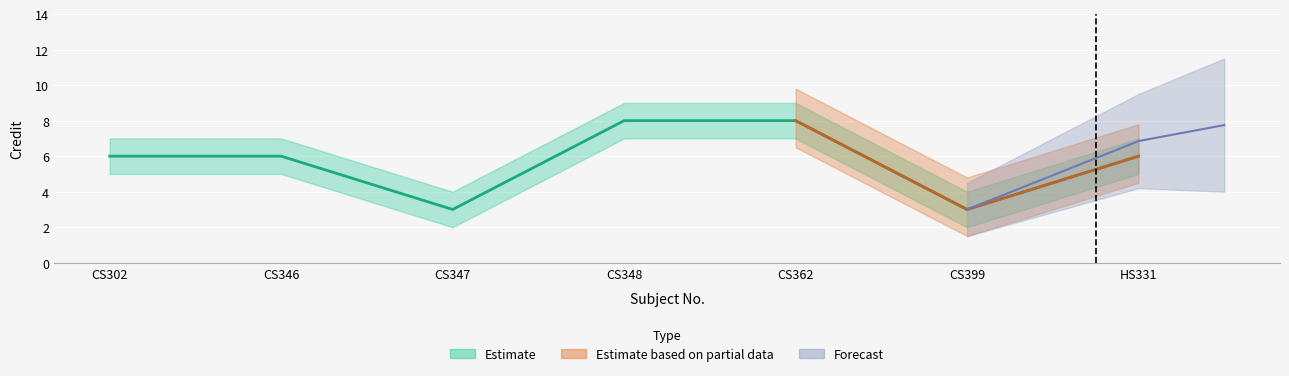

What value does the Credit_upper series have at CS346?

7